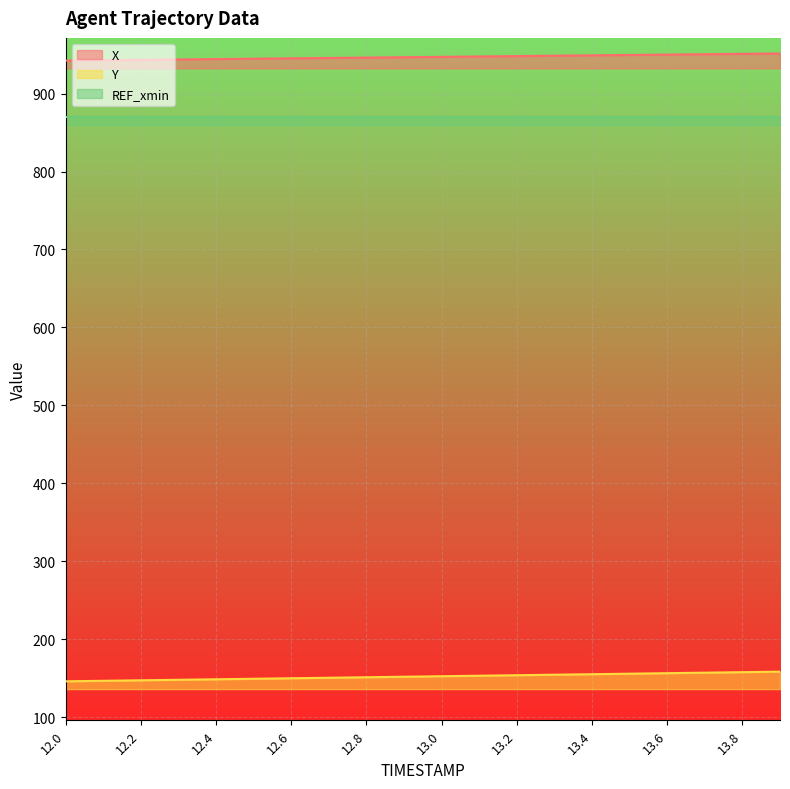

What is the label of the 14th point from the right?

12.6